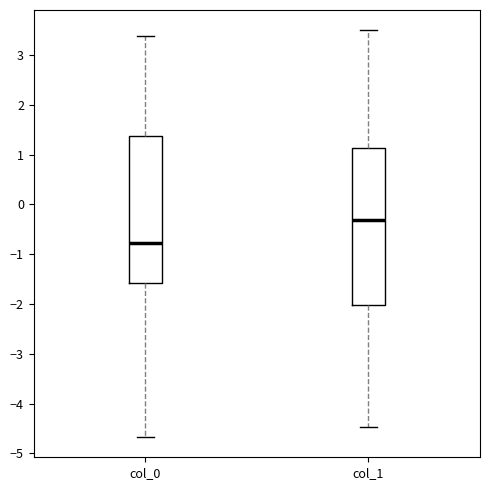

Reading left to right, transcribe this box plot: for each box, give where its median line is, the range the box spans, and where its two whiskers end, as read against the y-axis. The values are not printed on the chart, so give them approximately, as read against the axis.

col_0: median -0.8, box -1.6 to 1.4, whiskers -4.7 to 3.4
col_1: median -0.3, box -2.0 to 1.1, whiskers -4.5 to 3.5